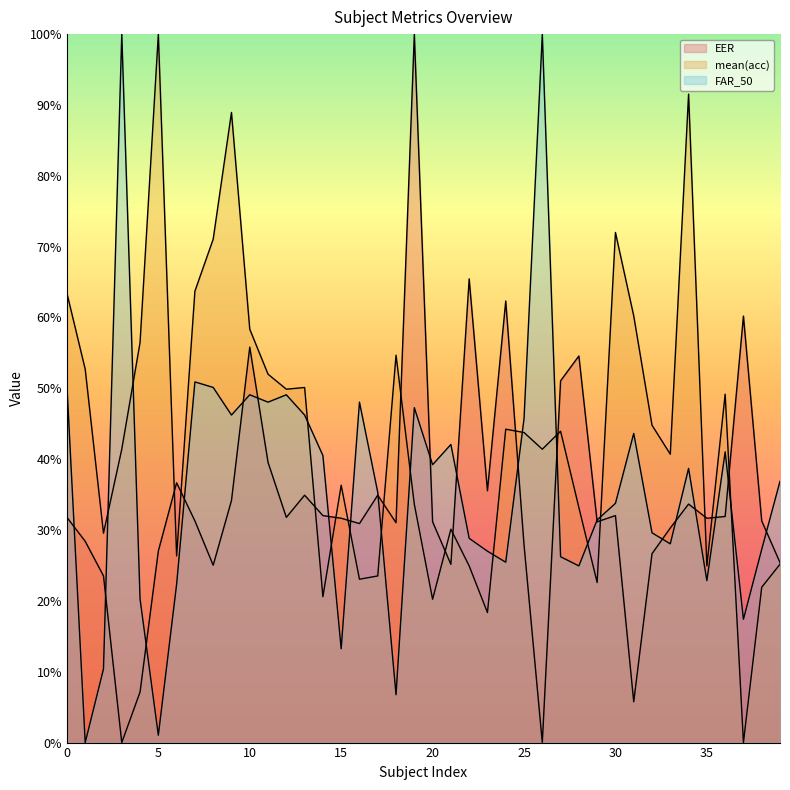

Reading right to left, extract all data points from this chart.

EER: 39=0.3	38=0.3	37=0.6	36=0.3	35=0.3	34=0.3	33=0.3	32=0.3	31=0.1	30=0.3	29=0.3	28=0.5	27=0.5	26=0.0	25=0.3	24=0.6	23=0.4	22=0.7	21=0.3	20=0.3	19=1.0	18=0.3	17=0.3	16=0.3	15=0.3	14=0.3	13=0.3	12=0.3	11=0.4	10=0.6	9=0.3	8=0.3	7=0.3	6=0.4	5=0.3	4=0.1	3=0.0	2=0.2	1=0.3	0=0.3
mean(acc): 39=0.3	38=0.2	37=0.0	36=0.5	35=0.2	34=0.9	33=0.4	32=0.4	31=0.6	30=0.7	29=0.2	28=0.3	27=0.4	26=0.4	25=0.4	24=0.4	23=0.2	22=0.2	21=0.3	20=0.2	19=0.3	18=0.5	17=0.2	16=0.2	15=0.4	14=0.2	13=0.5	12=0.5	11=0.5	10=0.6	9=0.9	8=0.7	7=0.6	6=0.3	5=1.0	4=0.6	3=0.4	2=0.3	1=0.5	0=0.6
FAR_50: 39=0.4	38=0.3	37=0.2	36=0.4	35=0.2	34=0.4	33=0.3	32=0.3	31=0.4	30=0.3	29=0.3	28=0.2	27=0.3	26=1.0	25=0.5	24=0.3	23=0.3	22=0.3	21=0.4	20=0.4	19=0.5	18=0.1	17=0.4	16=0.5	15=0.1	14=0.4	13=0.5	12=0.5	11=0.5	10=0.5	9=0.5	8=0.5	7=0.5	6=0.2	5=0.0	4=0.2	3=1.0	2=0.1	1=0.0	0=0.5